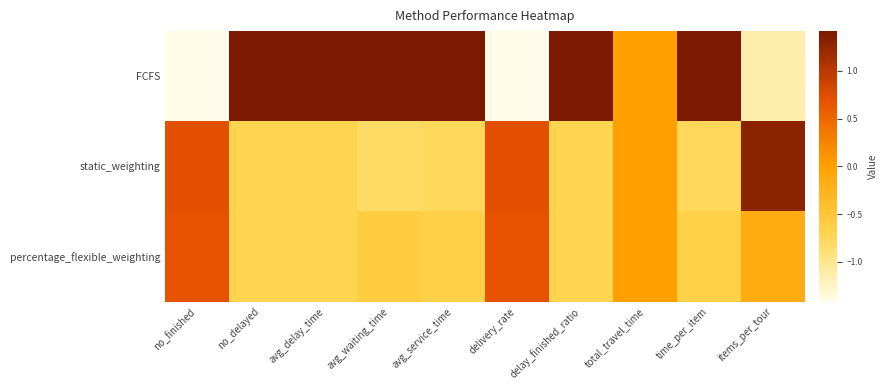

What is the greatest value displayed?

1.4